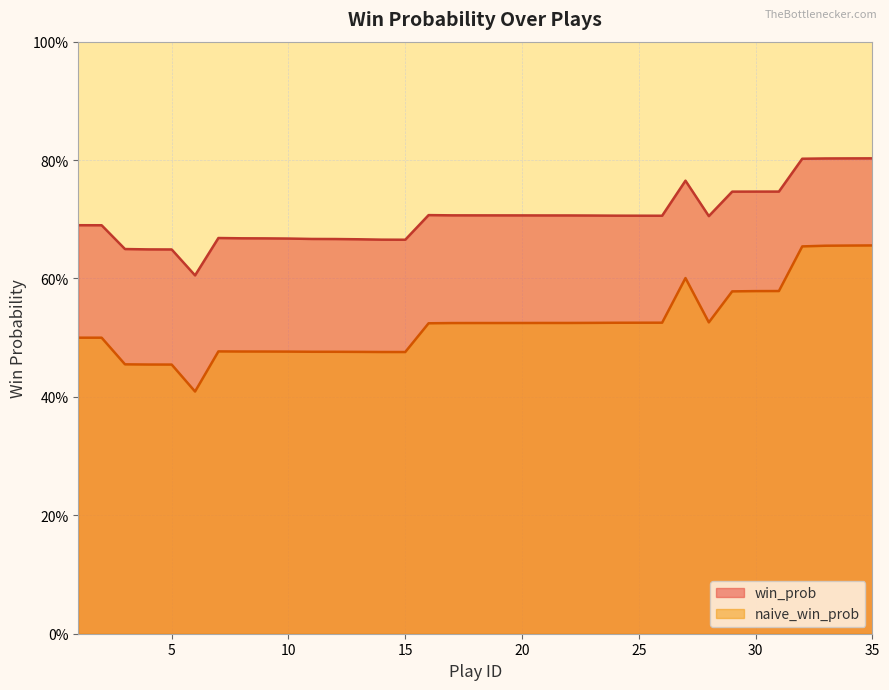

What is the difference between the highest and lowest values at 25?

0.2